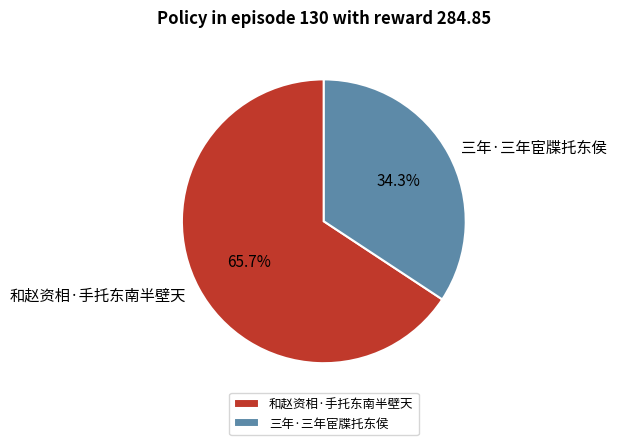

To the nearest percent, what portion does 三年·三年宦牒托东侯 represent?

34%